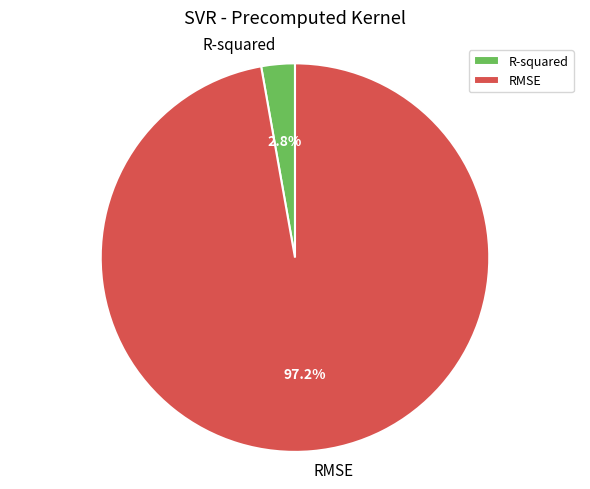

What is the majority slice?

RMSE